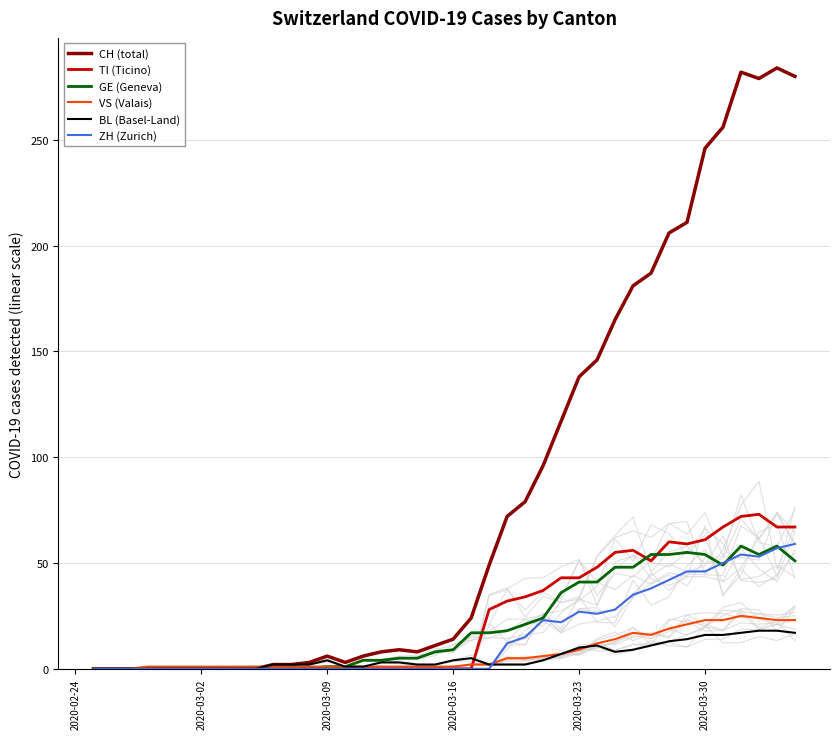

What is the maximum value for CH (total)?

284